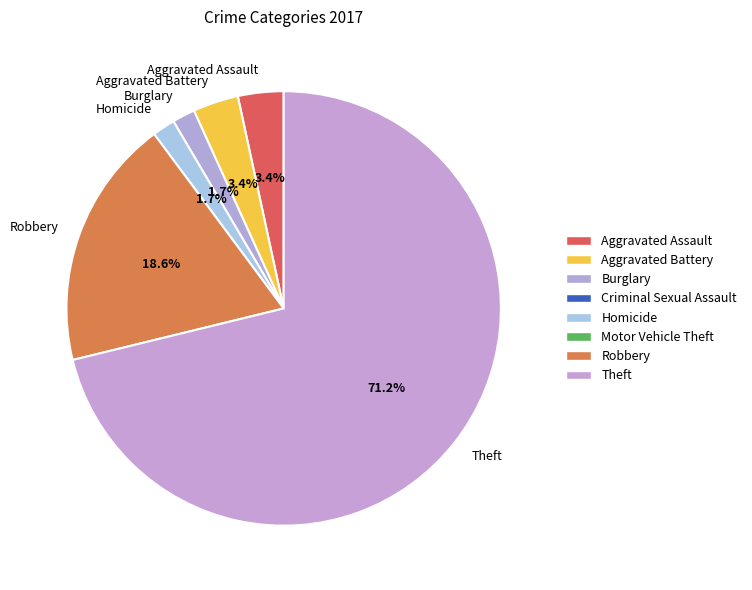

Is Theft the majority of the pie?

Yes